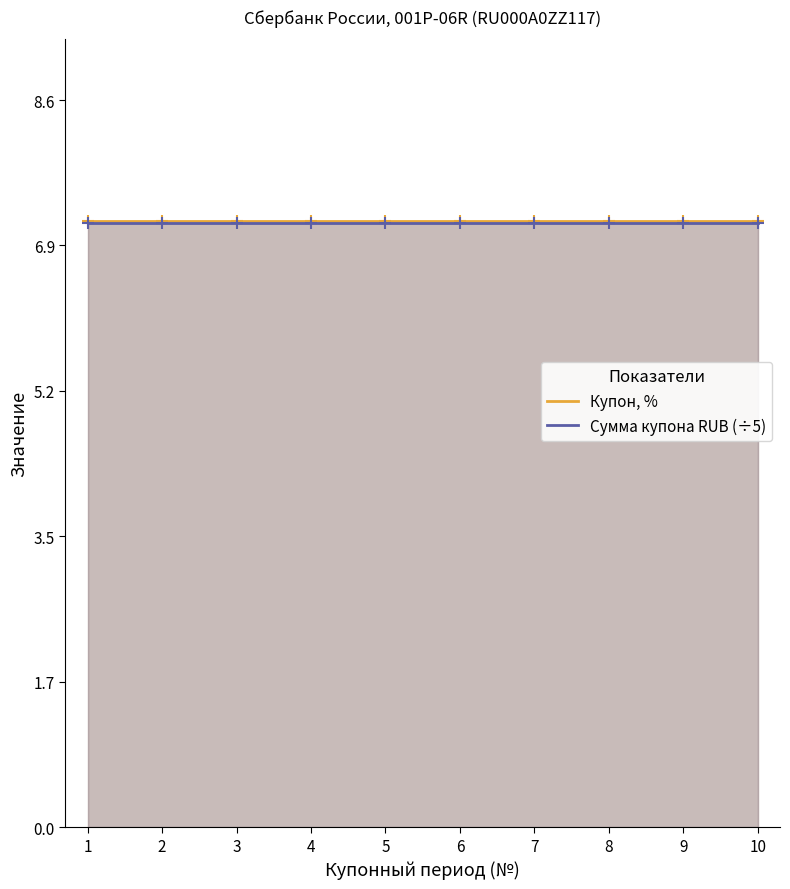

Is it true that Сумма купона RUB (÷5) equals 7.2 at 6?

True